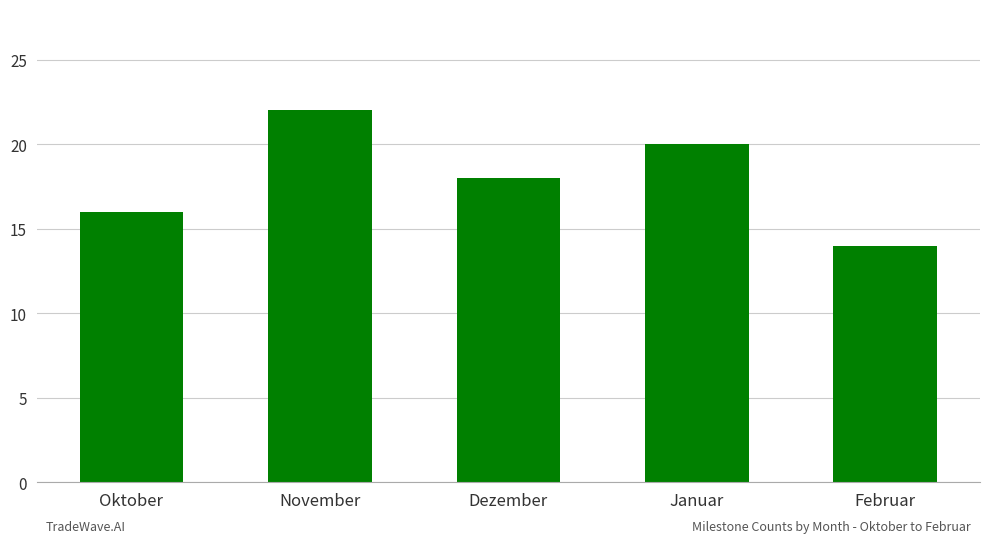

True or false: the data shows 4 at Dezember.

False